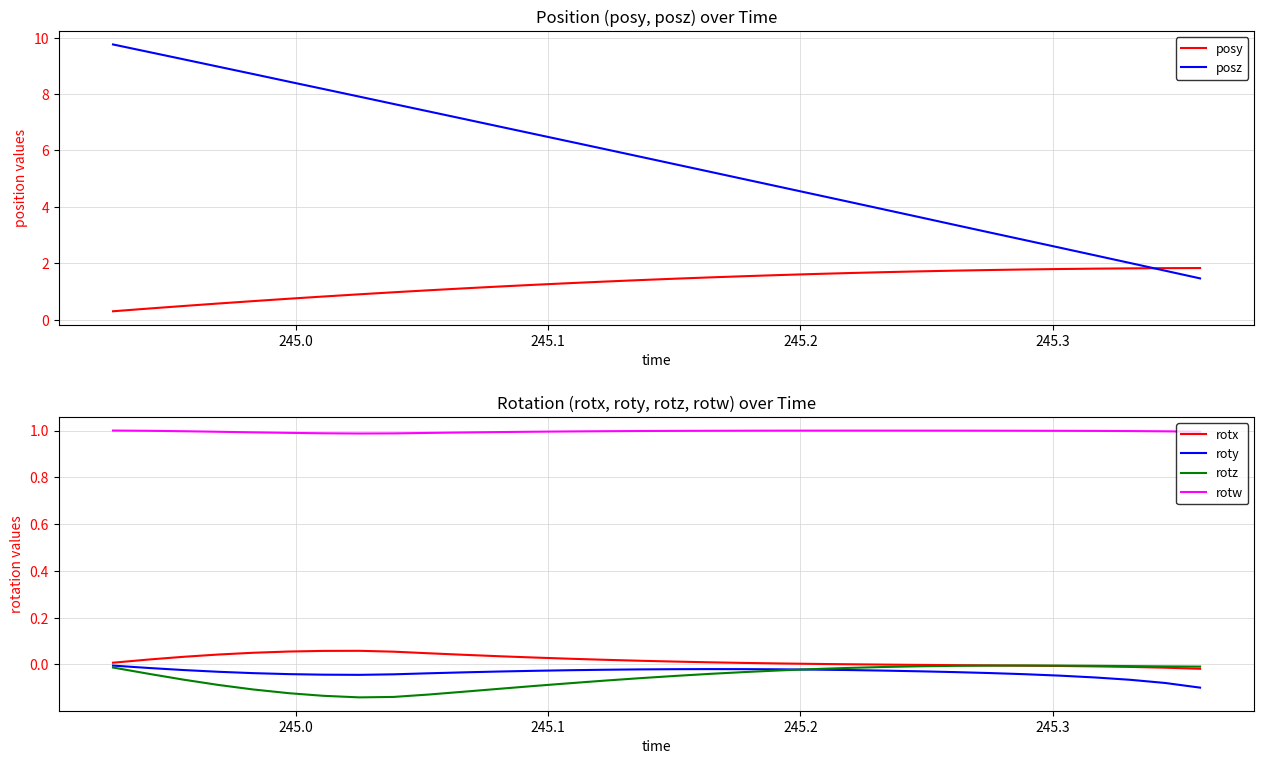

What is the highest value of the posy series?

1.8